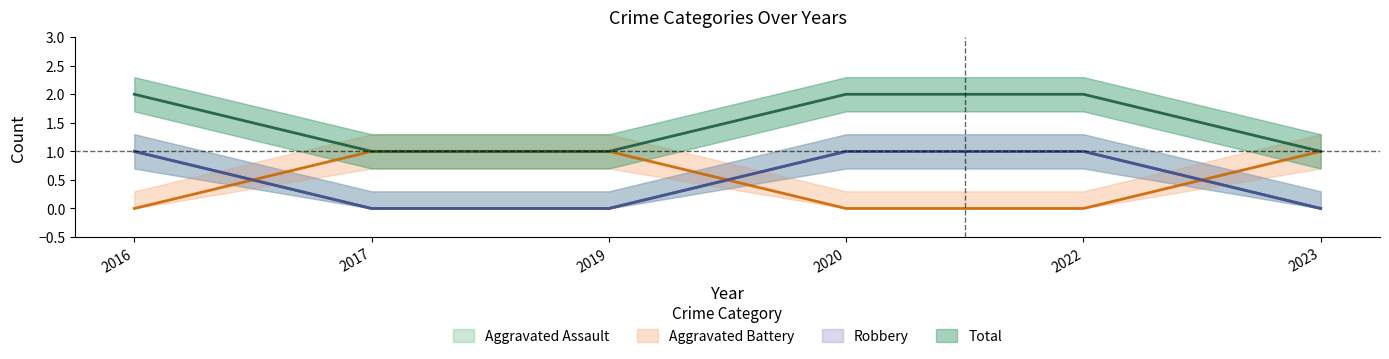

Between 2019 and 2023, which series saw the biggest shift?

Aggravated Assault